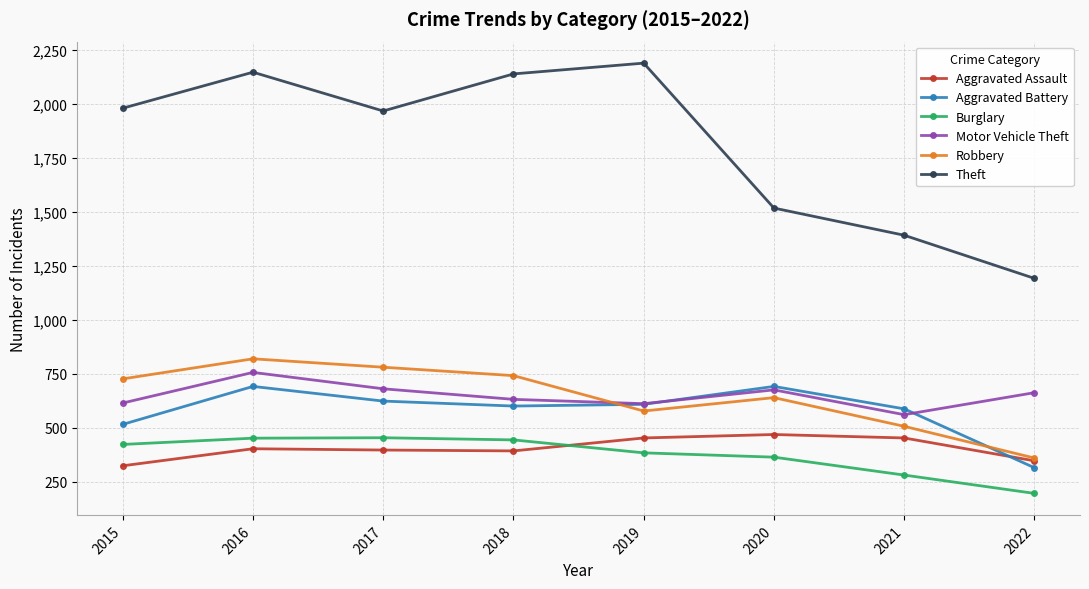

True or false: Theft has a value of 1968 at 2017.

True